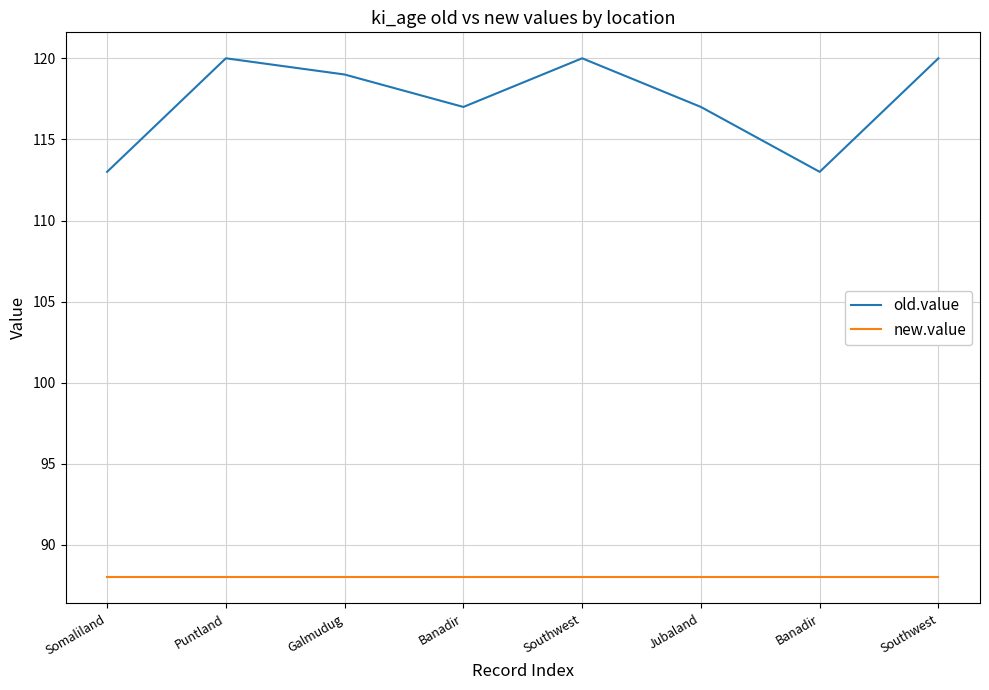

Rank the categories by new.value value from highest to lowest.

Somaliland, Puntland, Galmudug, Banadir, Southwest, Jubaland, Banadir, Southwest